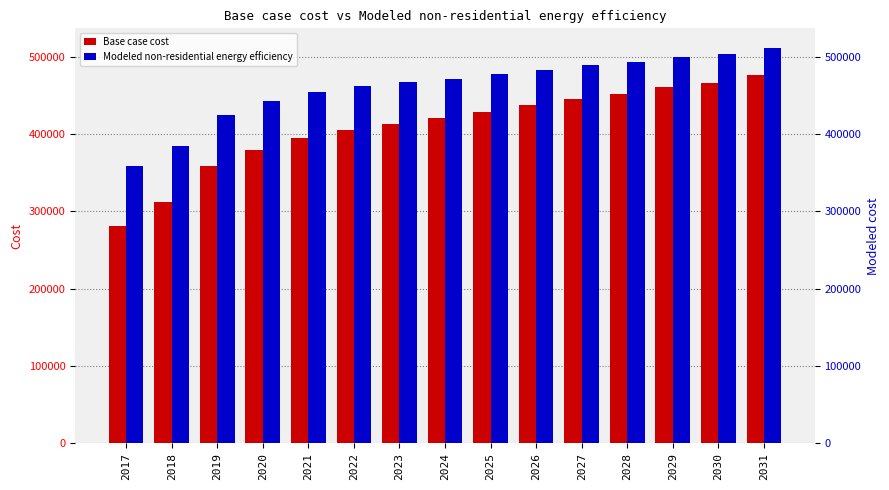

At 2028, list the series in order from smallest to largest.

Base case cost, Modeled non-residential energy efficiency